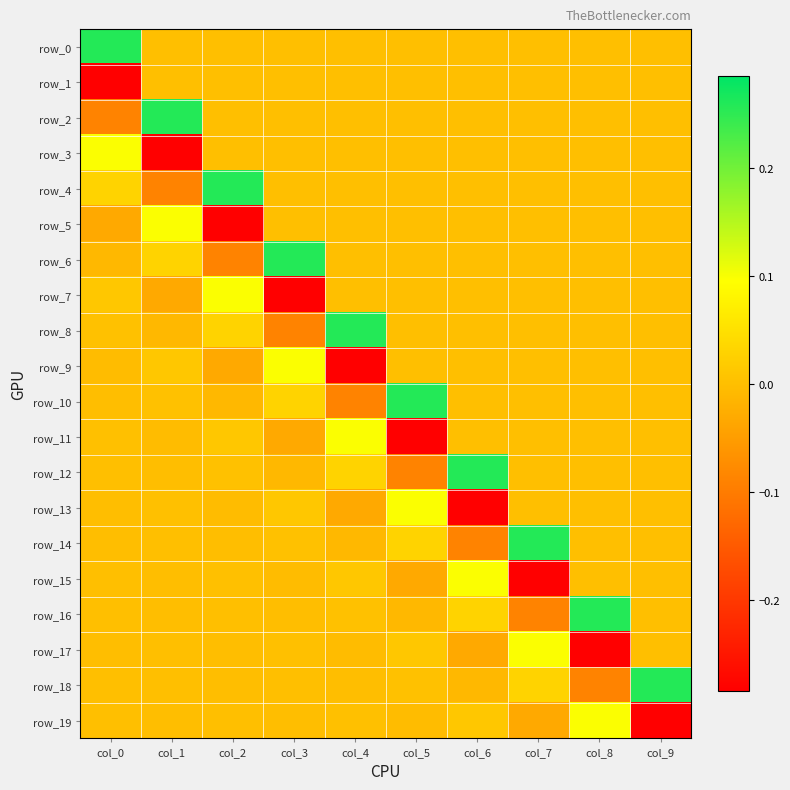

Rank the series at col_4 from highest to lowest value.

row_8, row_11, row_12, row_15, row_16, row_19, row_0, row_1, row_2, row_3, row_4, row_5, row_6, row_7, row_18, row_17, row_14, row_13, row_10, row_9